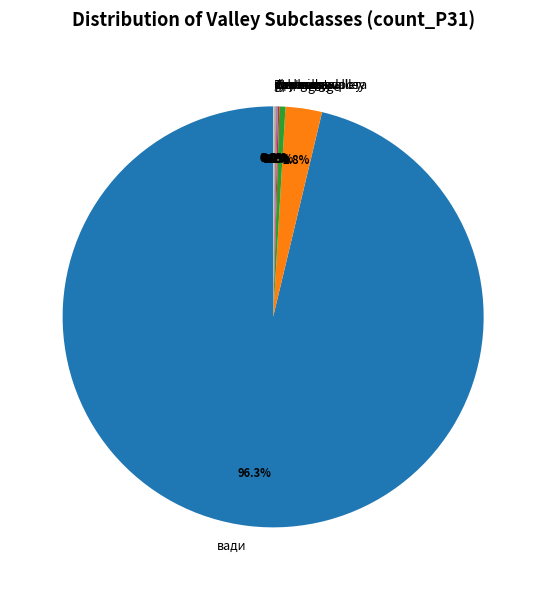

What is the largest slice in the pie chart?

вади